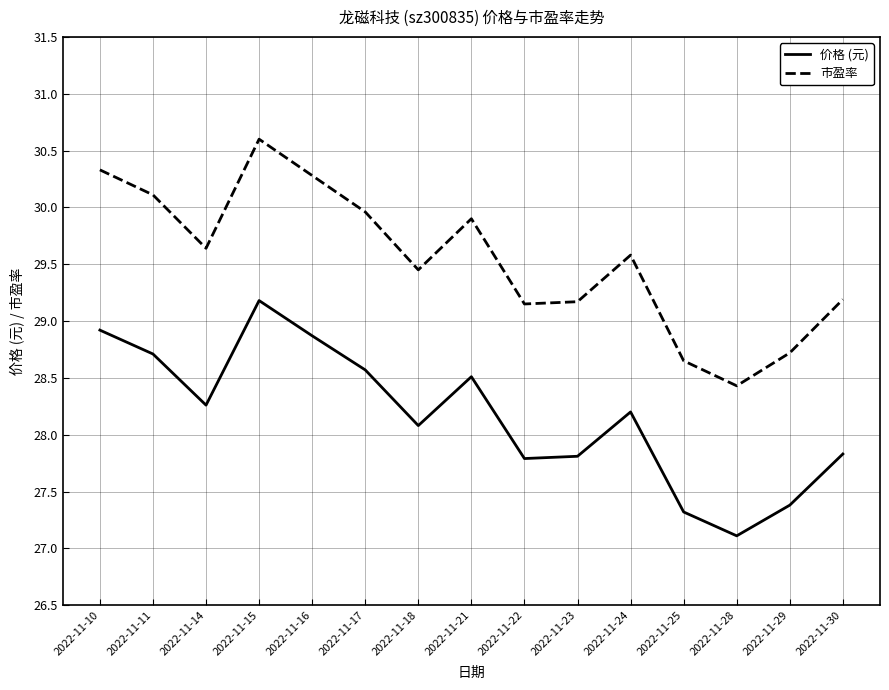

At 2022-11-25, list the series in order from smallest to largest.

价格 (元), 市盈率